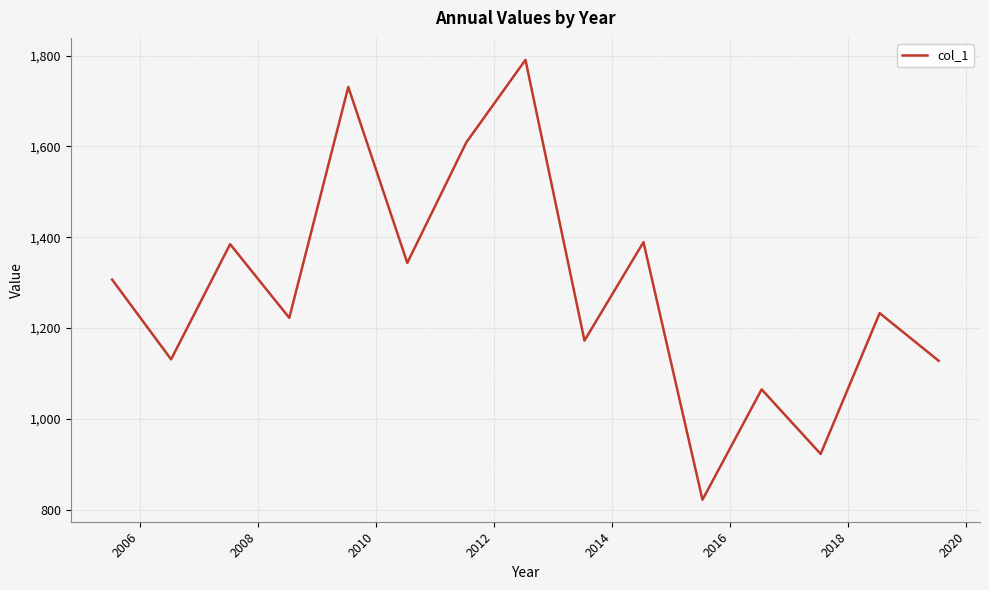

What is the greatest value displayed?

1790.6